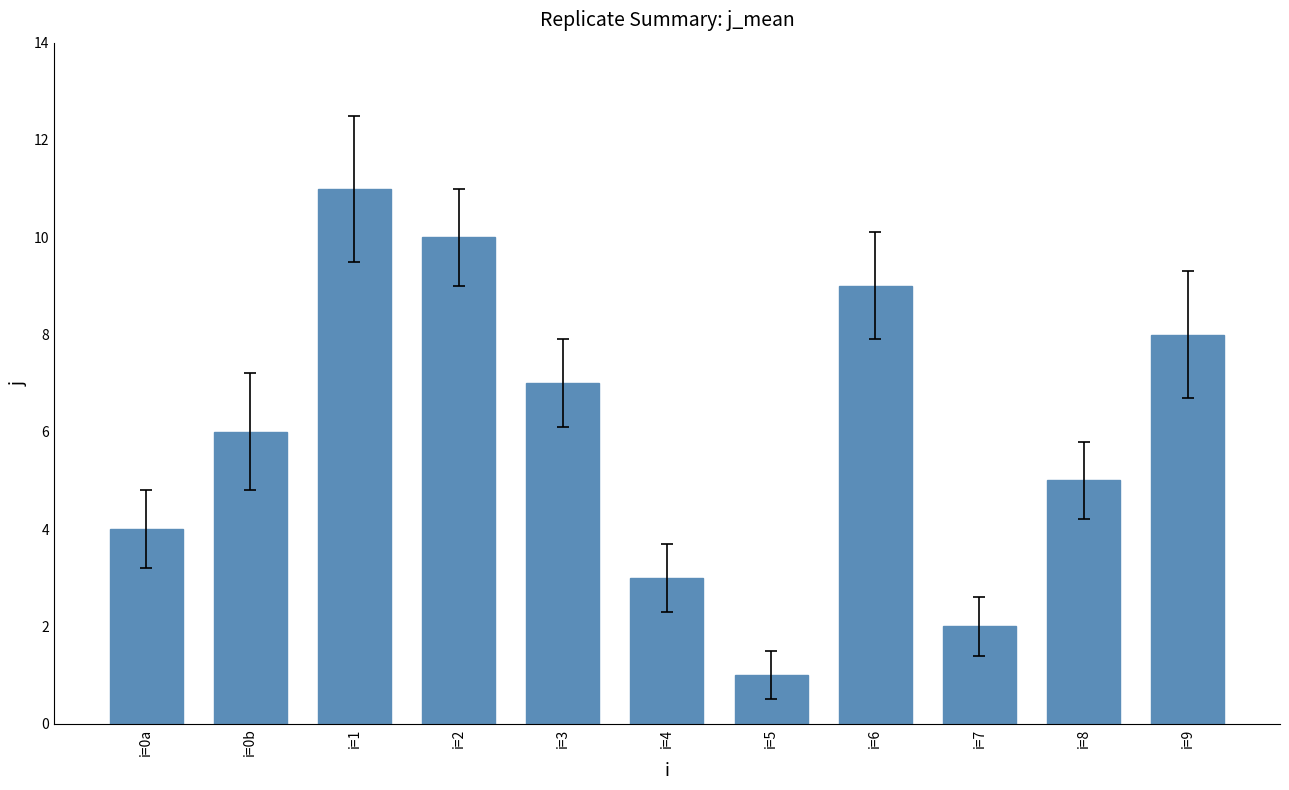

The value at i=8 is 5. True or false?

True